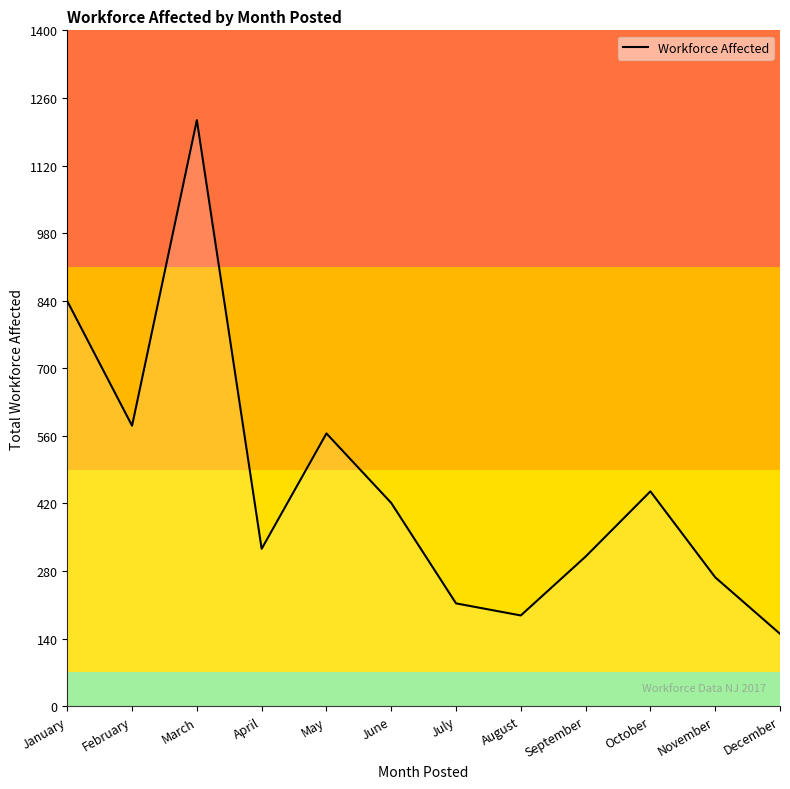

Where is the first local minimum?

February